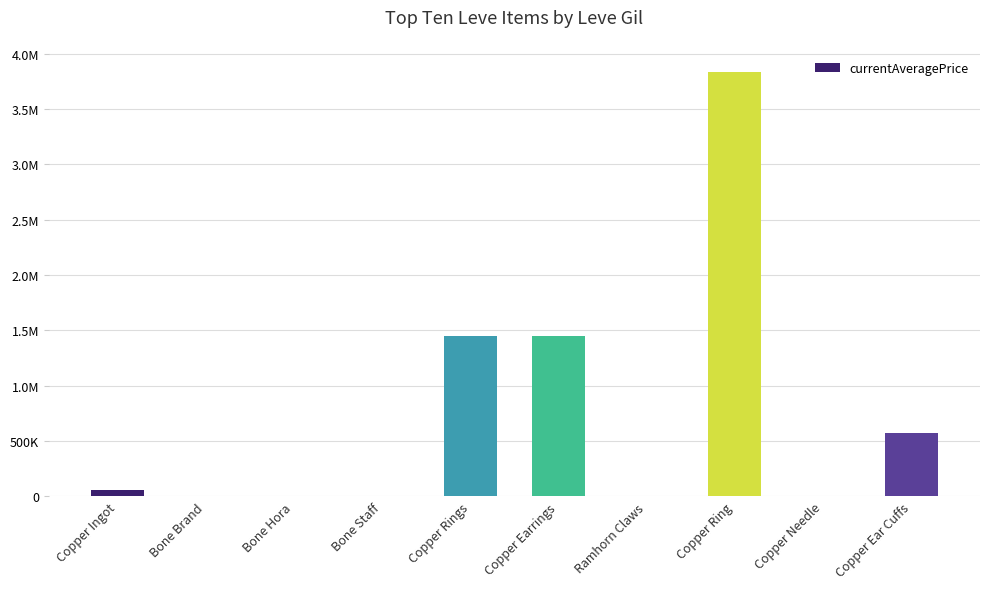

What is the difference between the values at Bone Staff and Bone Brand?

2914.5